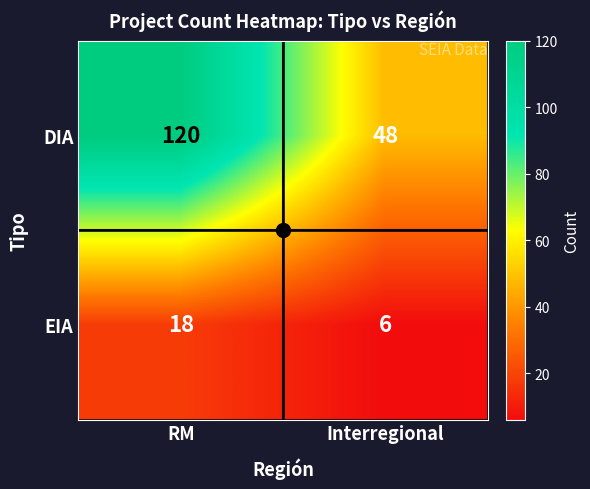

Which series changed the most between RM and Interregional?

DIA